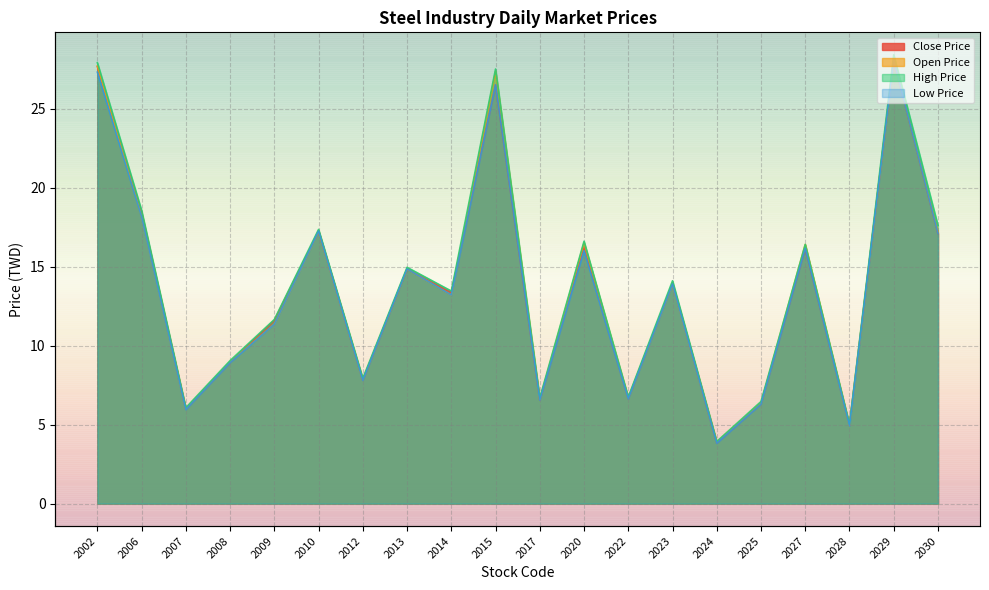

Which category has the highest value in the Low Price series?

2029